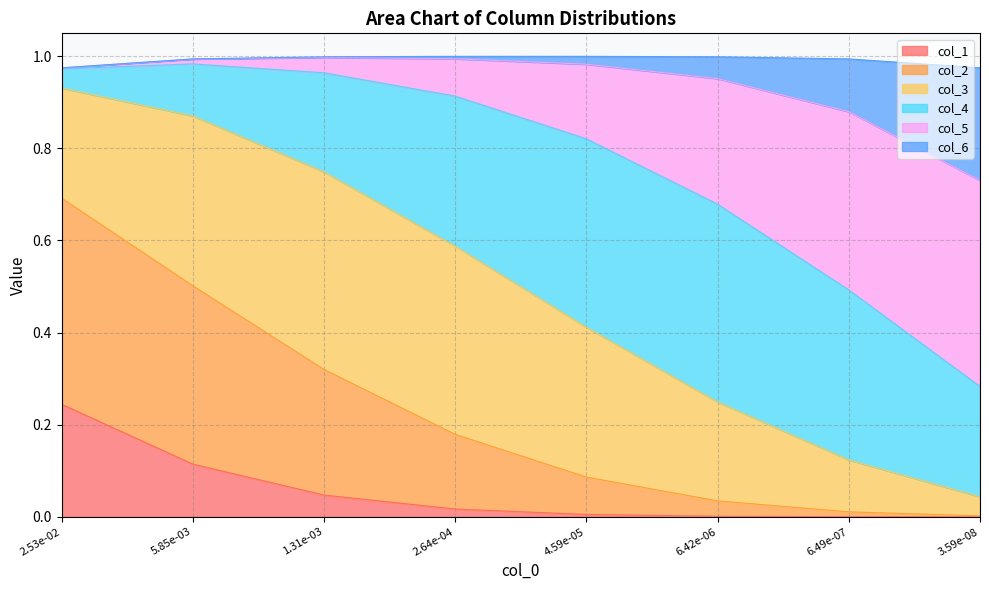

What is the maximum value shown in the chart?

1.0